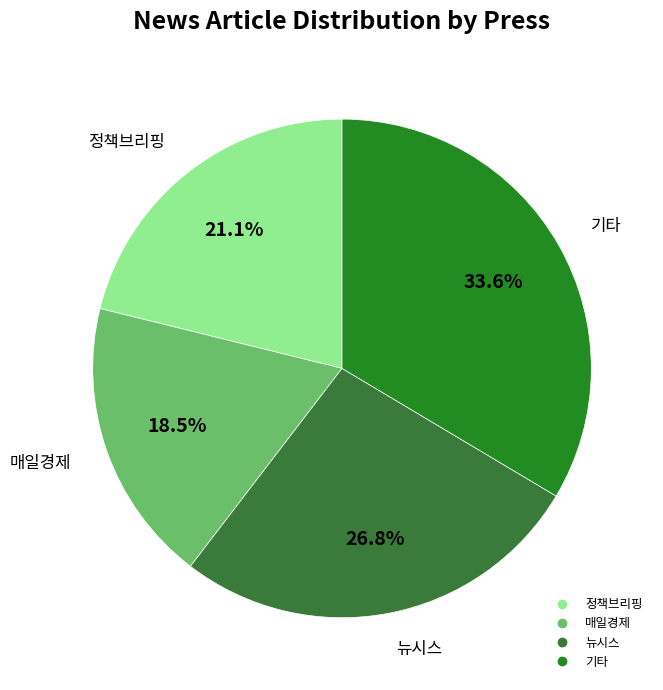

Approximately how many times larger is the value at 기타 compared to 정책브리핑?

1.6